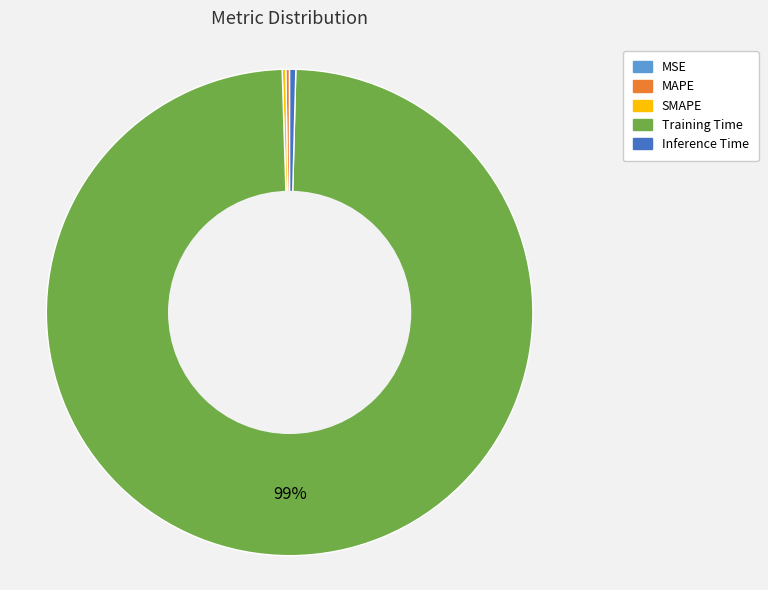

Which category has the biggest portion of the pie?

Training Time